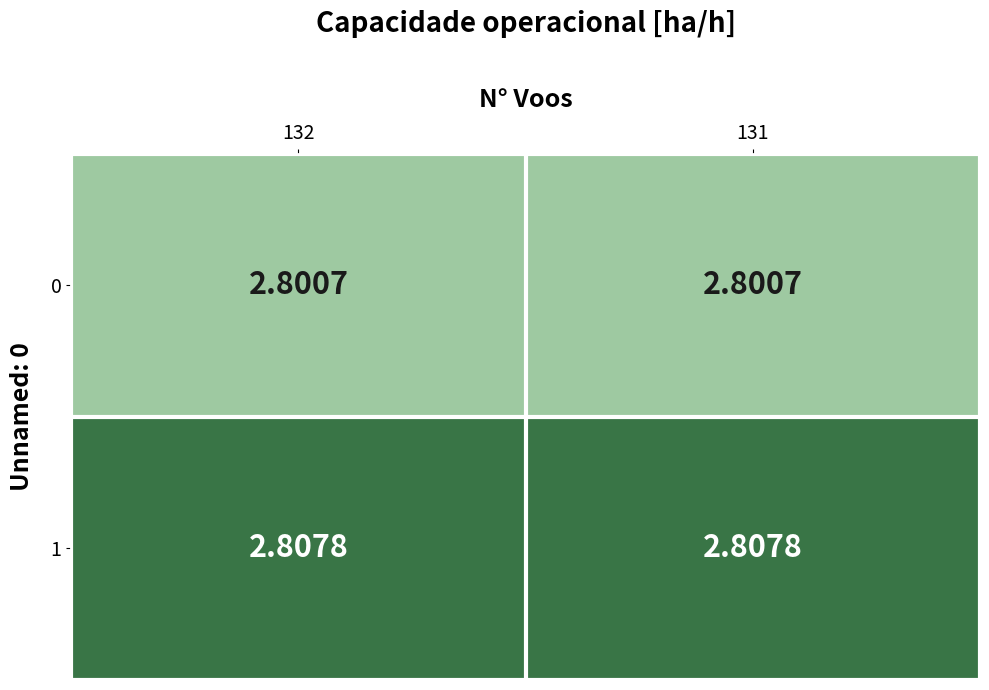

Is the value of 1 at 131 greater than the value of 0 at 131?

Yes